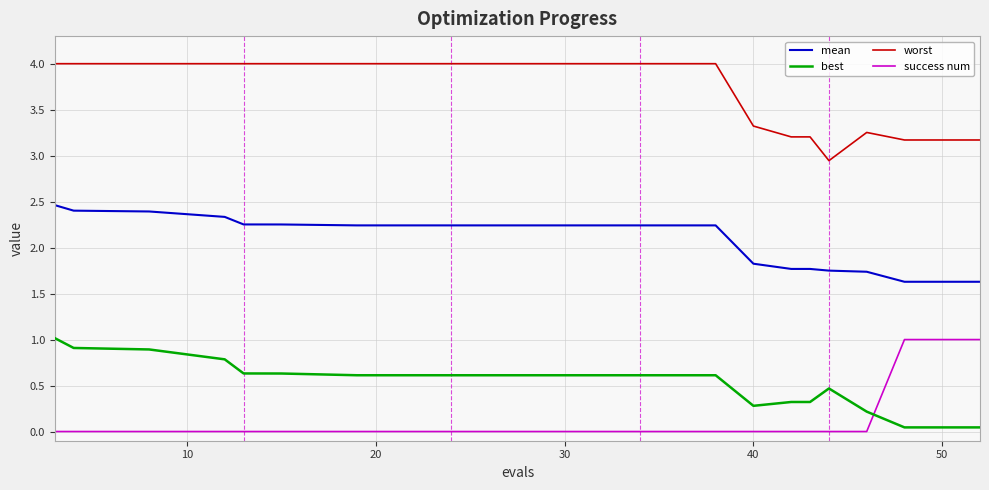

What is the difference between the maximum and minimum values in the best series?

1.0